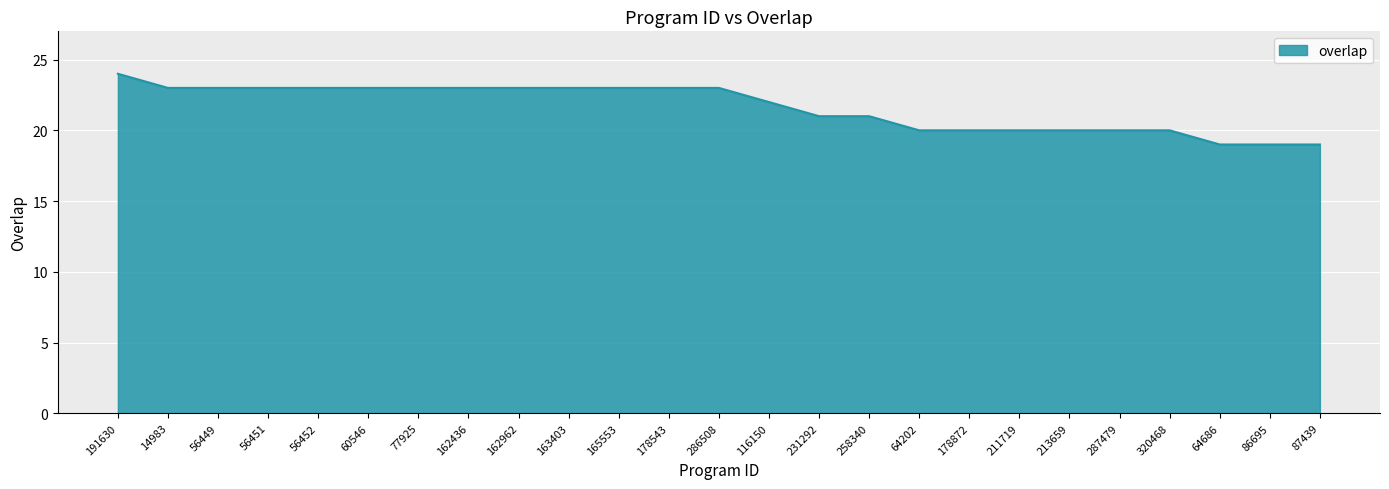

What is the smallest value displayed?

19